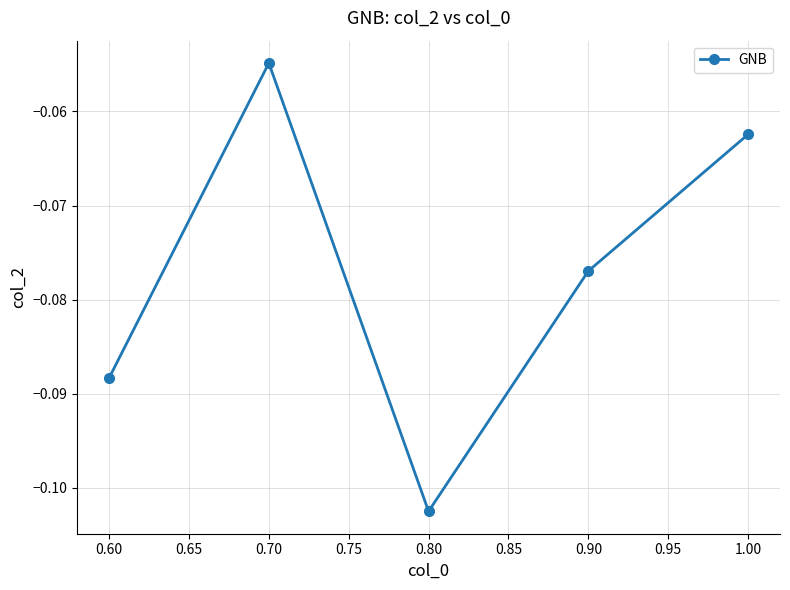

What is the label of the 3rd point from the left?

0.80